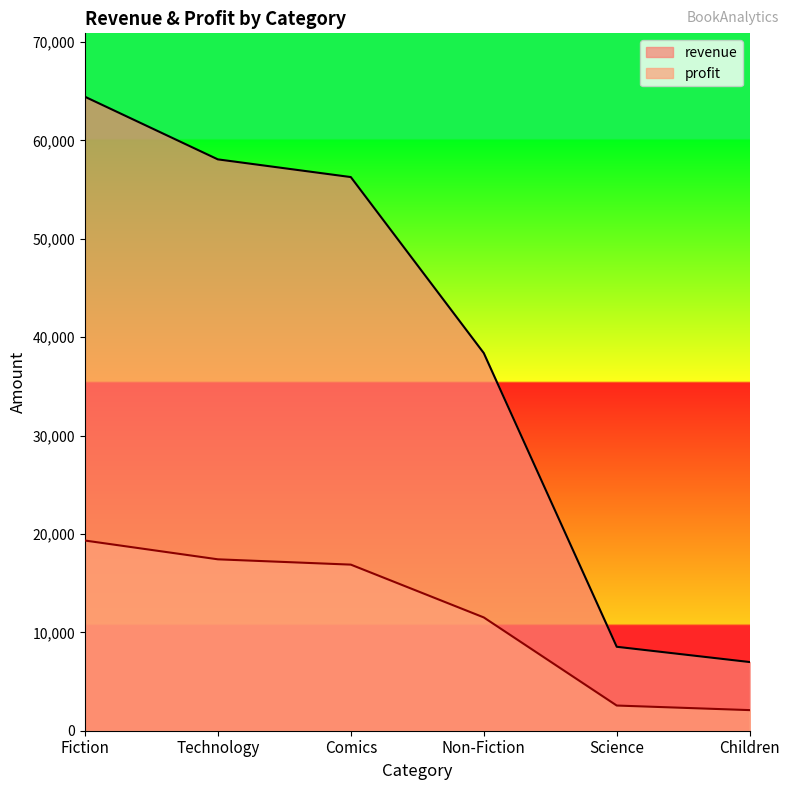

What is the sum of the profit values at Science and Technology?

19978.5